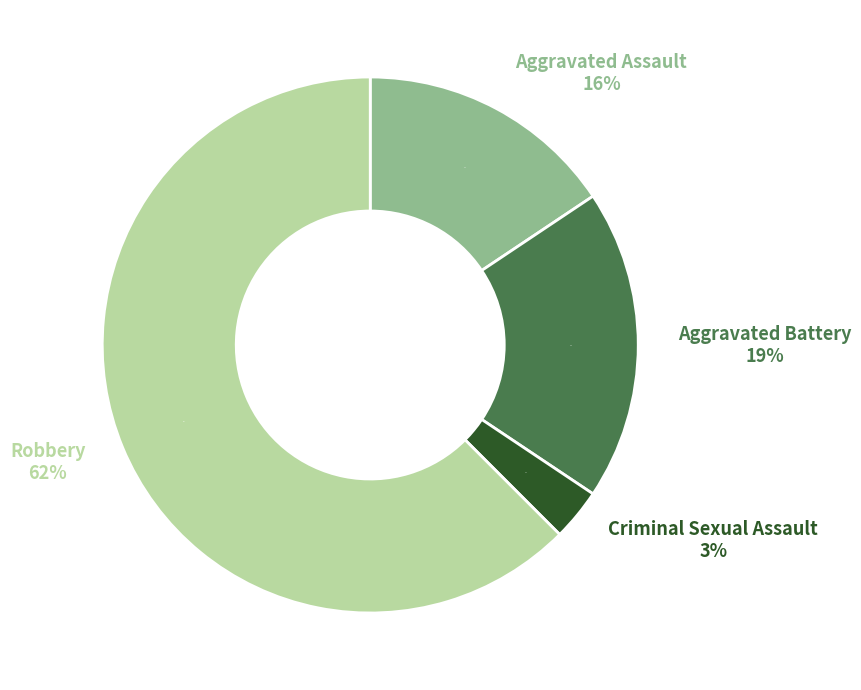

Which slice represents more than half of the pie?

Robbery